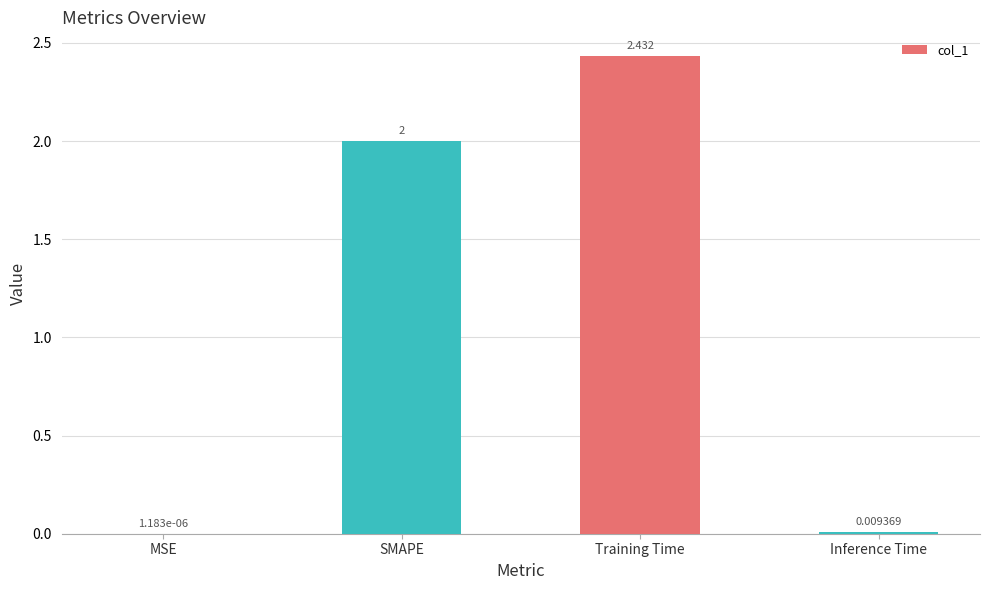

Which label corresponds to the largest value in the chart?

Training Time